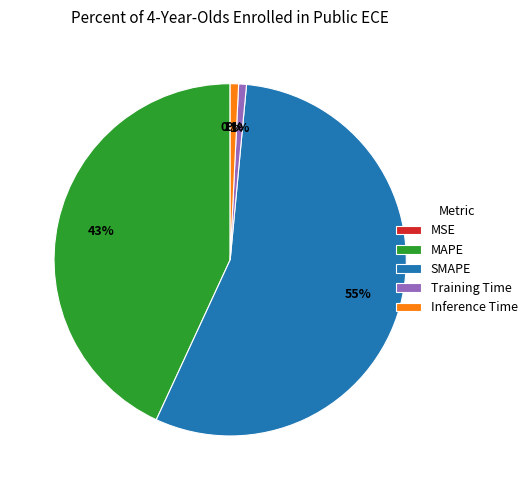

Is it true that Inference Time is 15% of the pie?

False